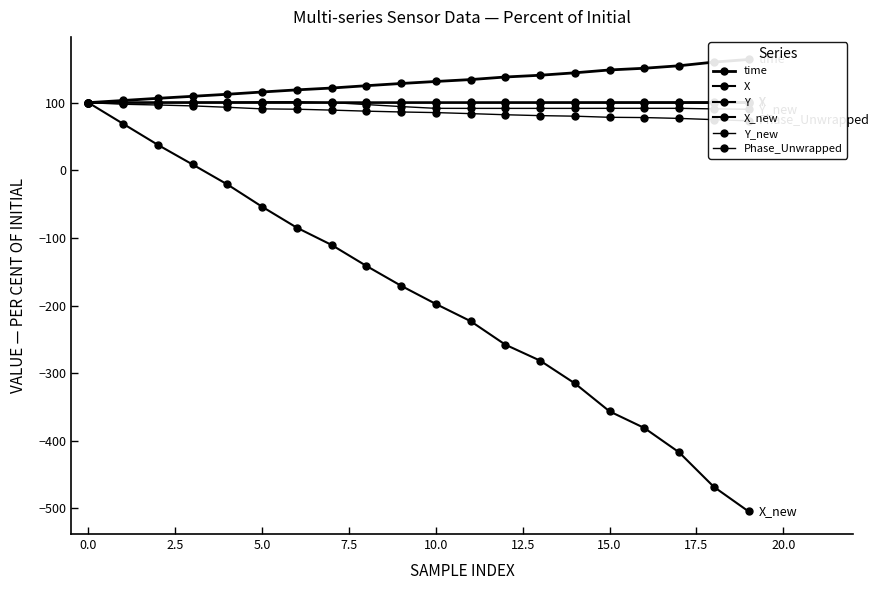

At 0.0, list the series in order from largest to smallest.

time, X, Y, X_new, Y_new, Phase_Unwrapped